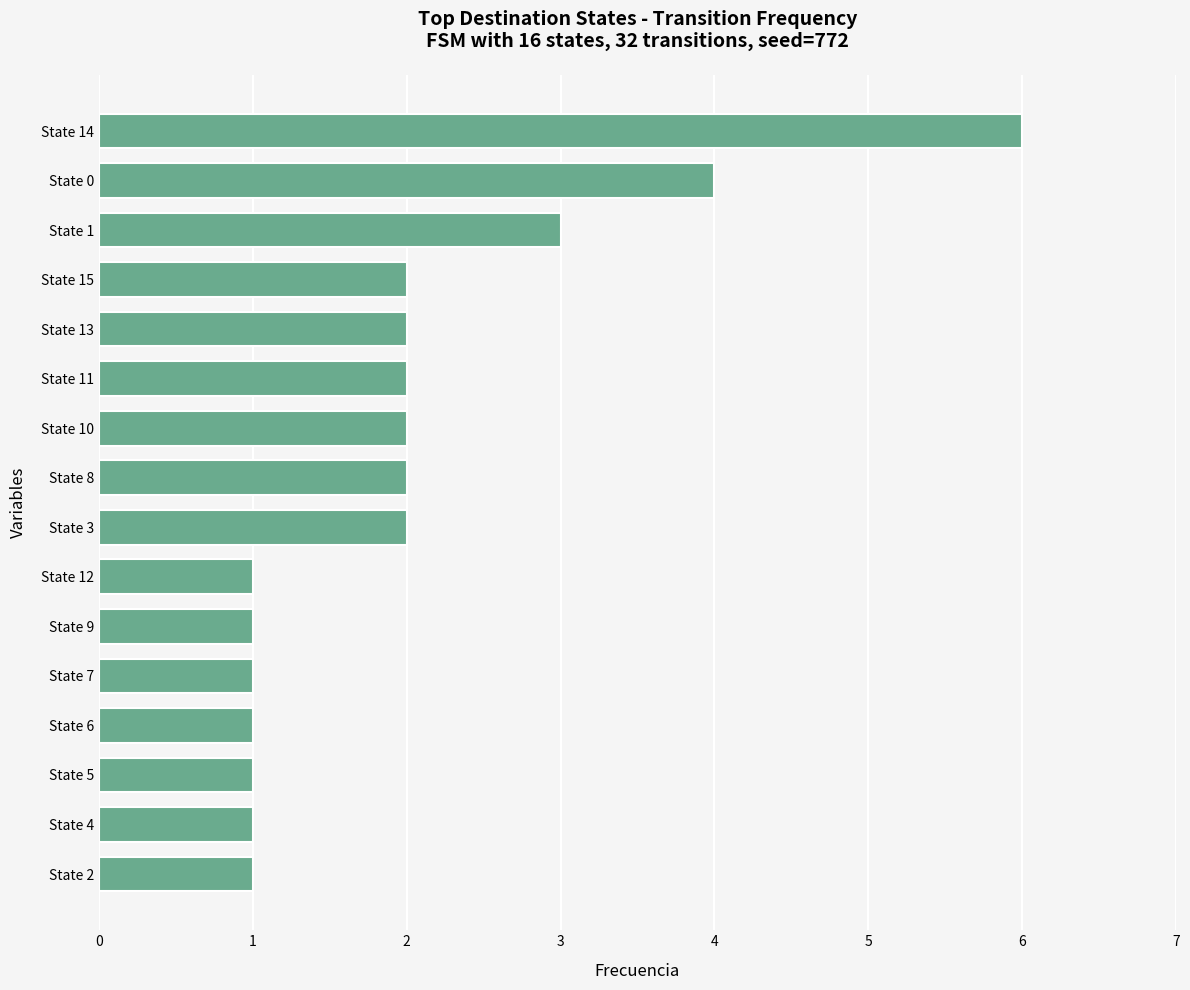

Approximately how many times larger is the value at State 3 compared to State 12?

2.0